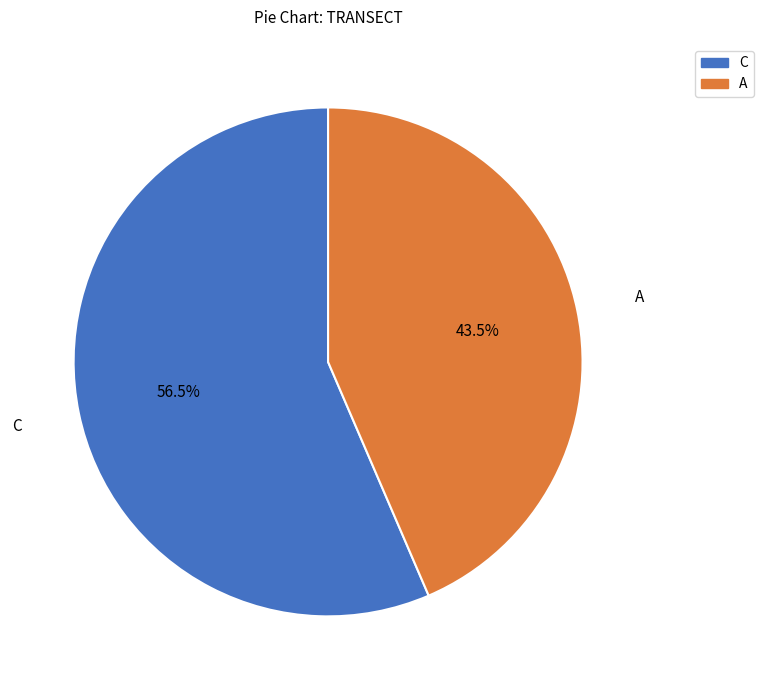

Combined, what portion of the pie is A and C?

100.0%